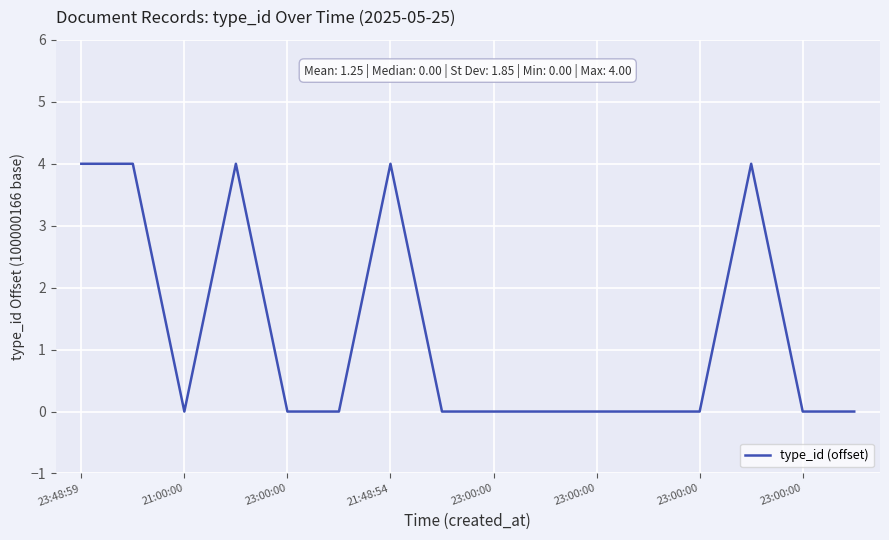

Reading left to right, what are all the values shown in this chart?

4	4	0	4	0	0	4	0	0	0	0	0	0	4	0	0